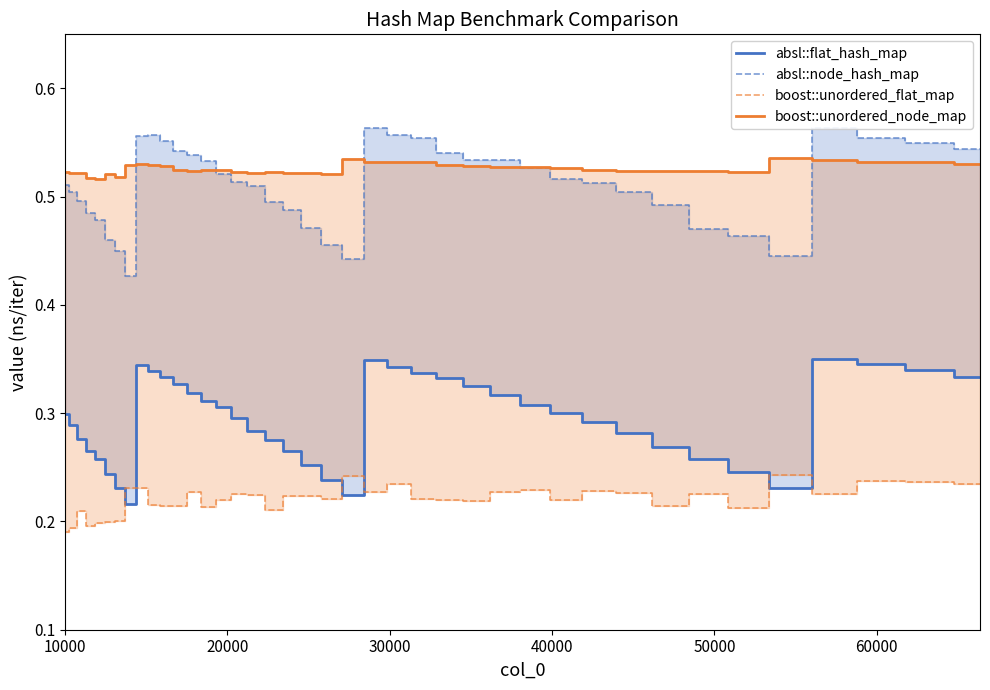

List the series in order of their peak value, highest first.

absl::node_hash_map, boost::unordered_node_map, absl::flat_hash_map, boost::unordered_flat_map